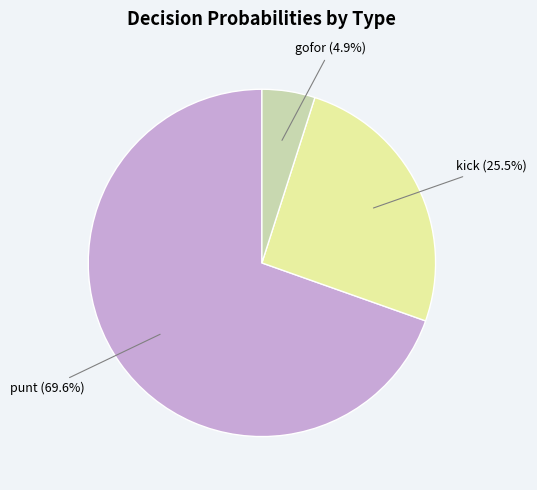

Does any single category account for the majority?

Yes